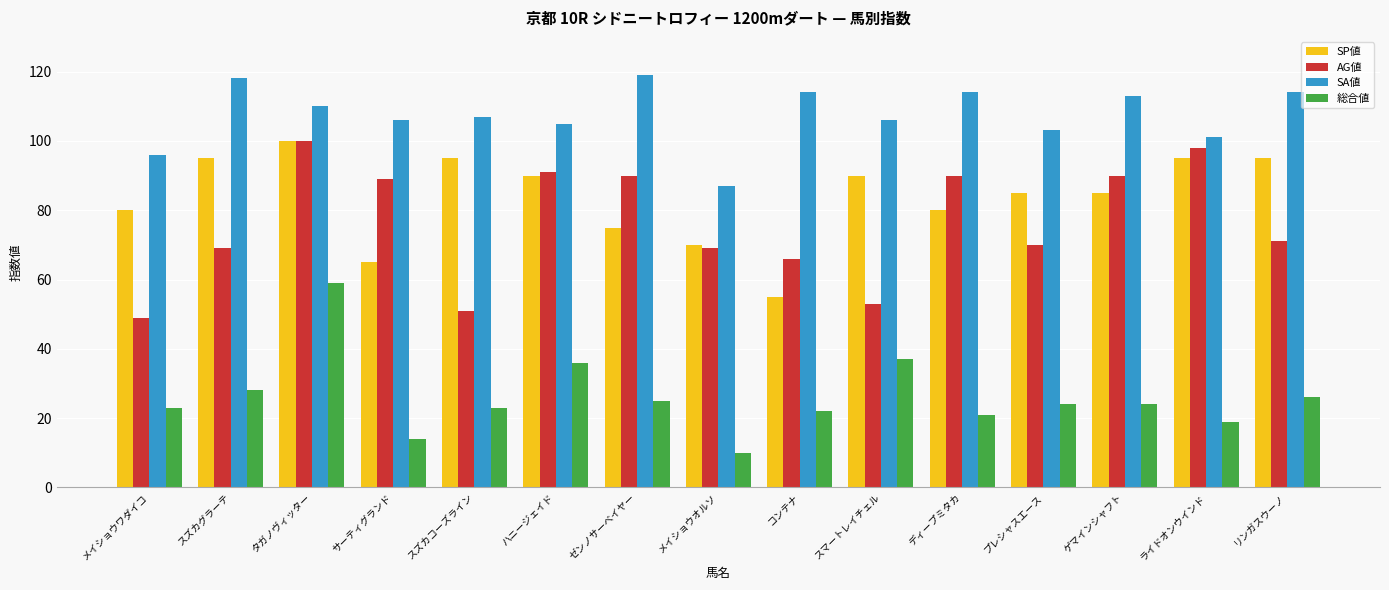

What position from the left is リンガスウーノ?

15